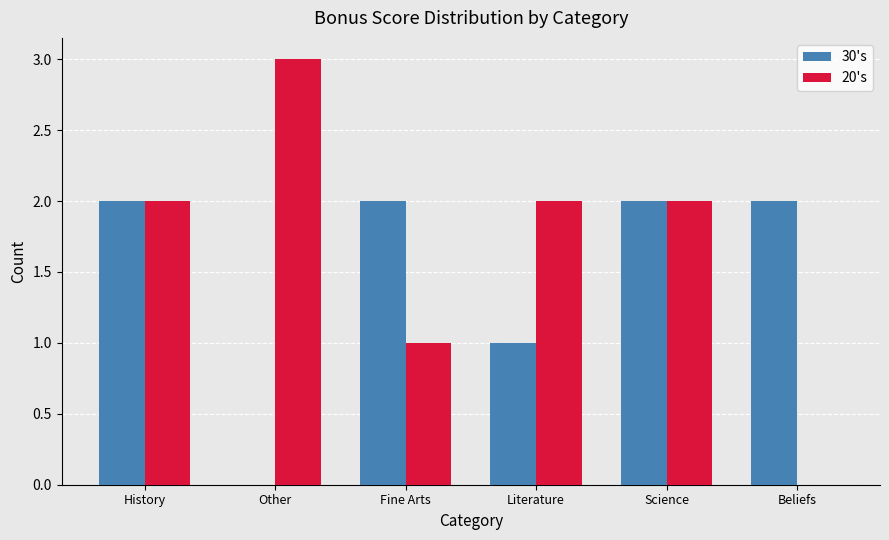

What is the sum of all 30's values?

9